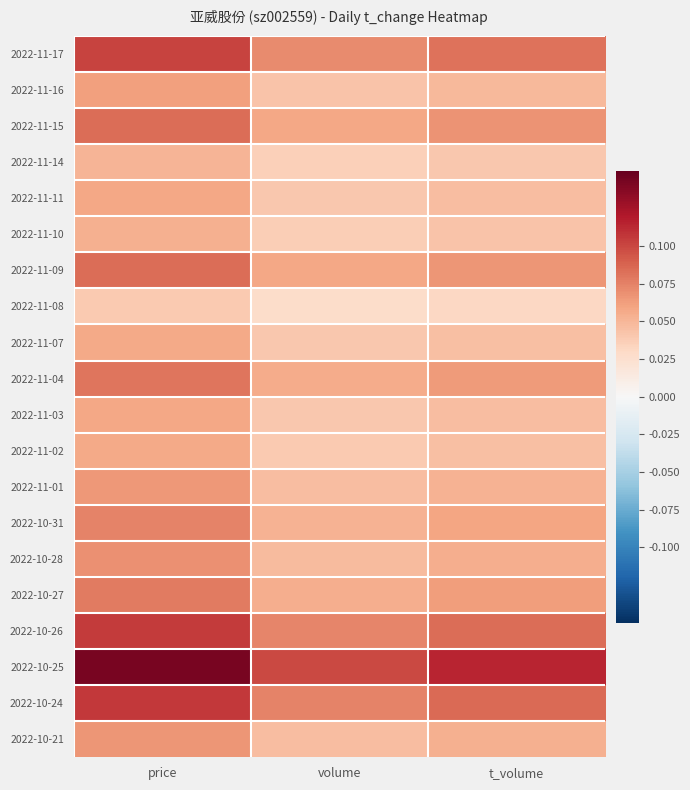

Which series has the largest range (max minus min)?

2022-10-25